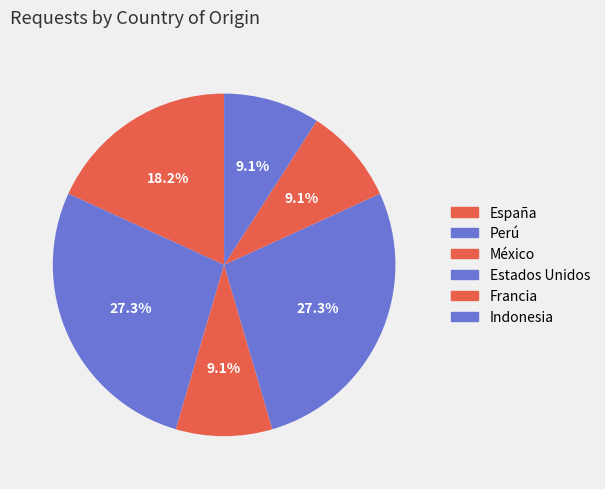

Is there a majority slice in this chart?

No